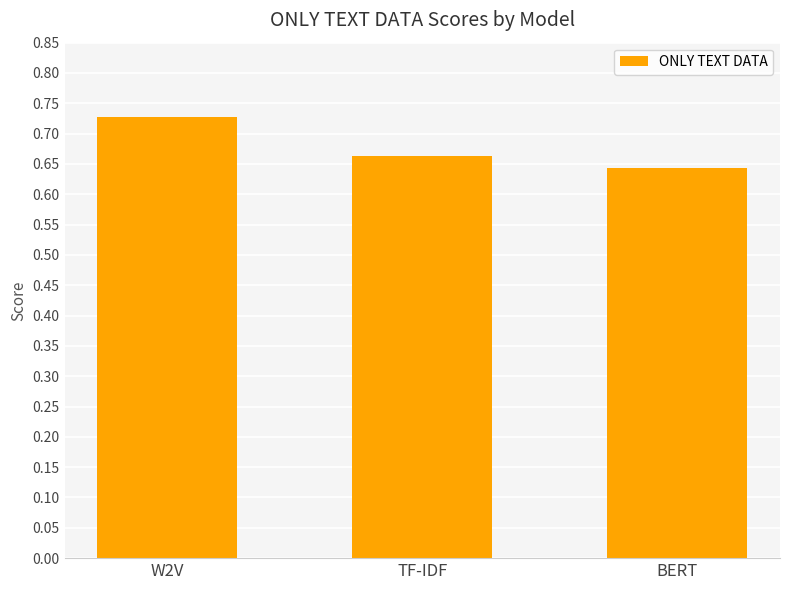

The value at TF-IDF is 0.9. True or false?

False